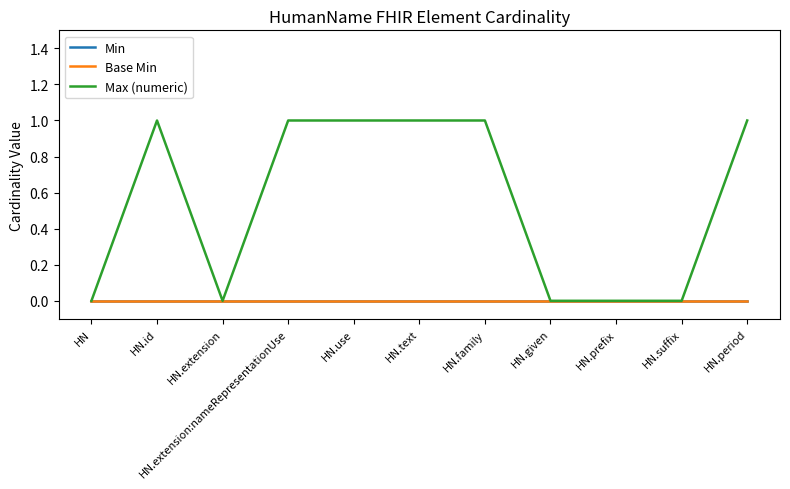

Does the chart display data point markers on the line(s)?

No